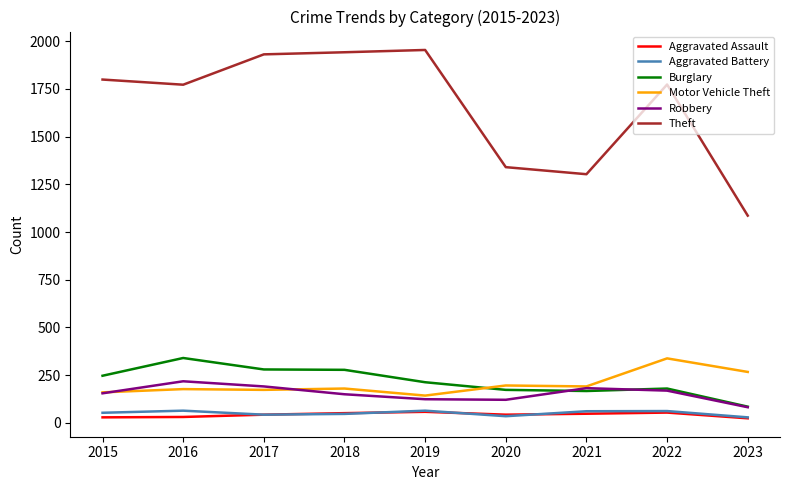

Which series changed the most between 2018 and 2020?

Theft